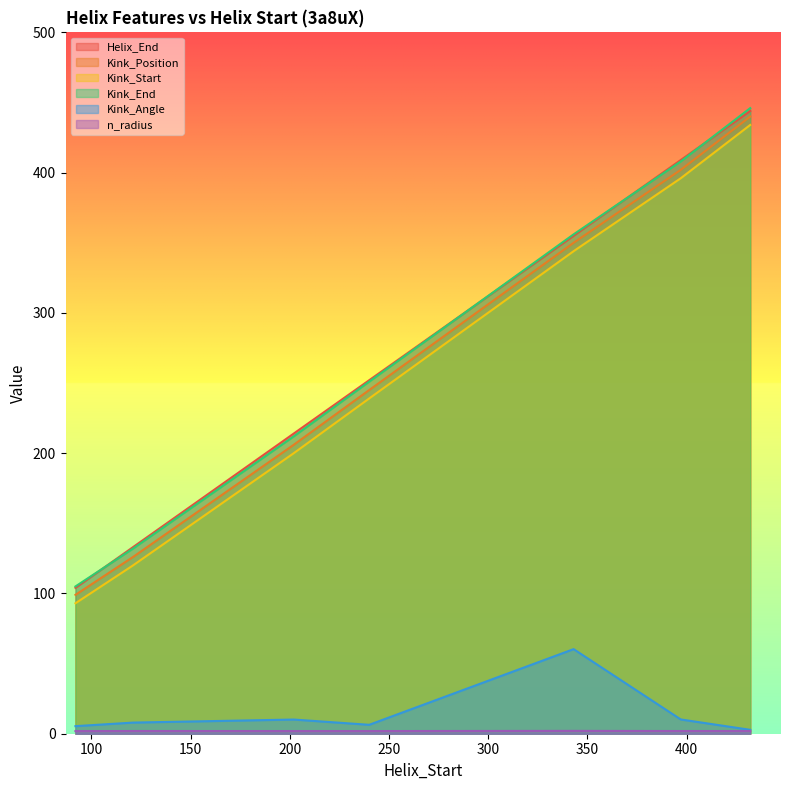

Reading left to right, transcribe all the data shown in this chart.

Helix_End: 92=104.0	121=133.0	202=214.0	240=252.0	343=355.0	397=409.0	432=444.0
Kink_Position: 92=99.0	121=126.0	202=206.0	240=245.0	343=350.0	397=402.0	432=440.0
Kink_Start: 92=93.0	121=120.0	202=200.0	240=239.0	343=344.0	397=396.0	432=434.0
Kink_End: 92=105.0	121=132.0	202=212.0	240=251.0	343=356.0	397=408.0	432=446.0
Kink_Angle: 92=5.4	121=7.9	202=10.1	240=6.4	343=60.3	397=10.2	432=2.8
n_radius: 92=1.9	121=1.9	202=1.9	240=1.9	343=2.0	397=1.9	432=1.9